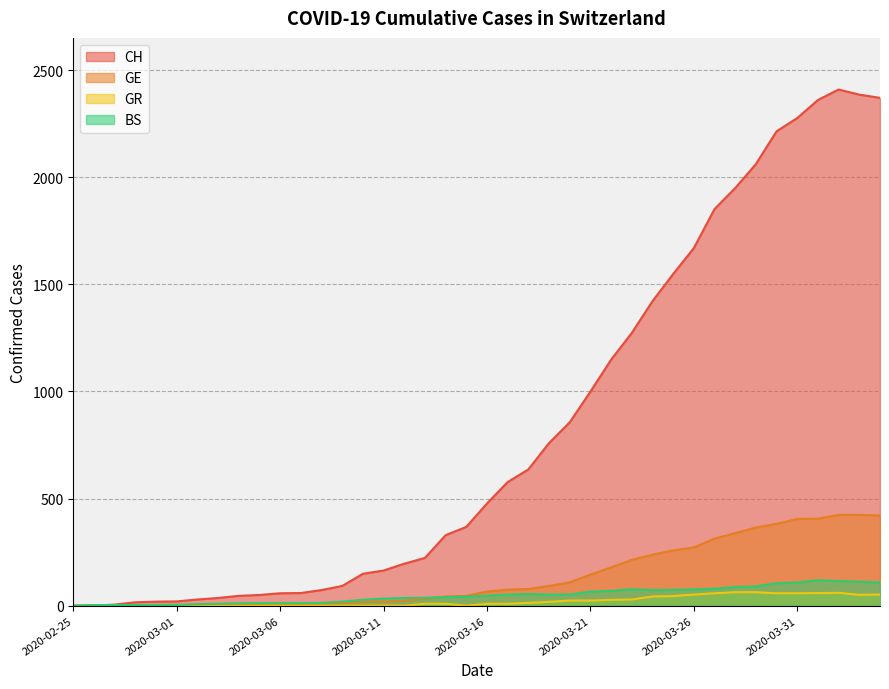

Which label corresponds to the largest value in the chart?

2020-04-02